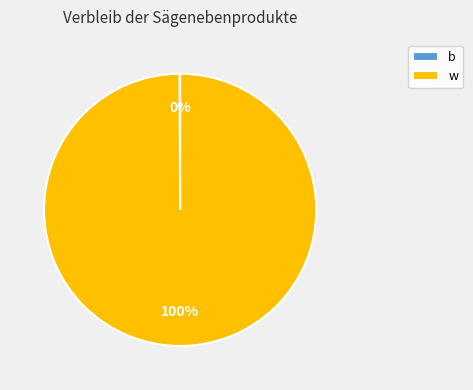

The w slice represents 100% of the pie. True or false?

True